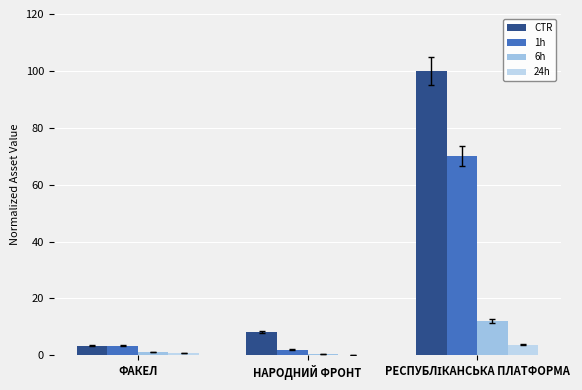

What is the maximum value for 24h?

3.7